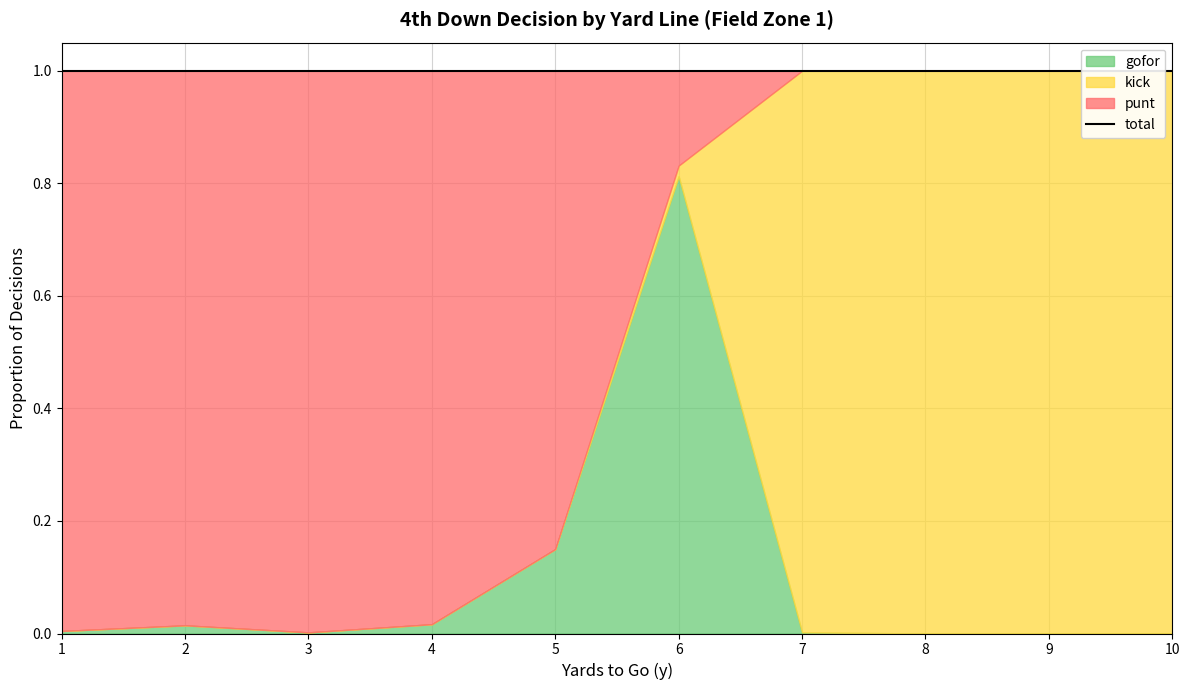

Is it true that kick equals 0.7 at 3?

False